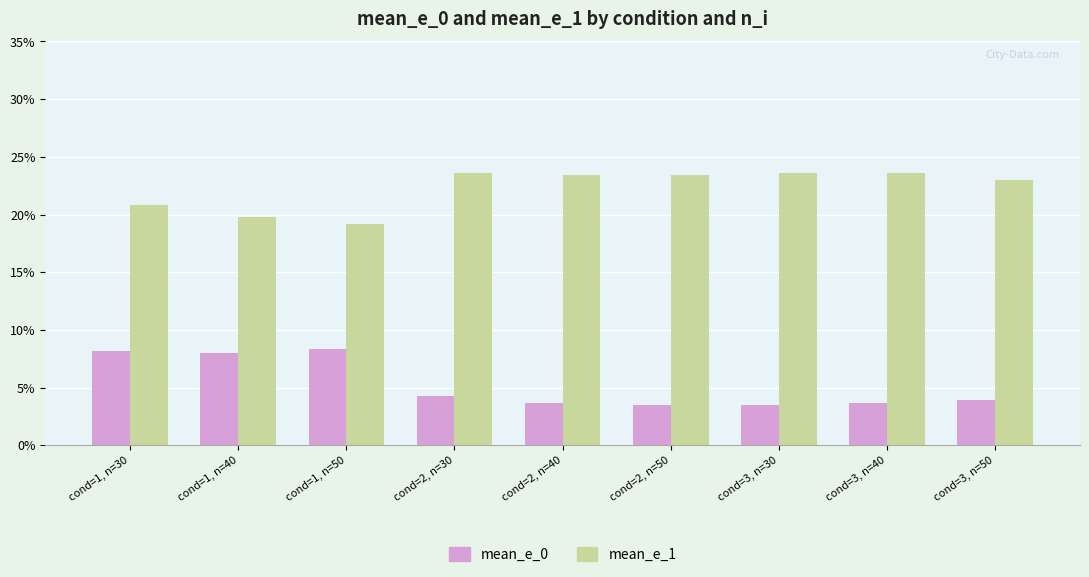

Are the bars horizontal?

No